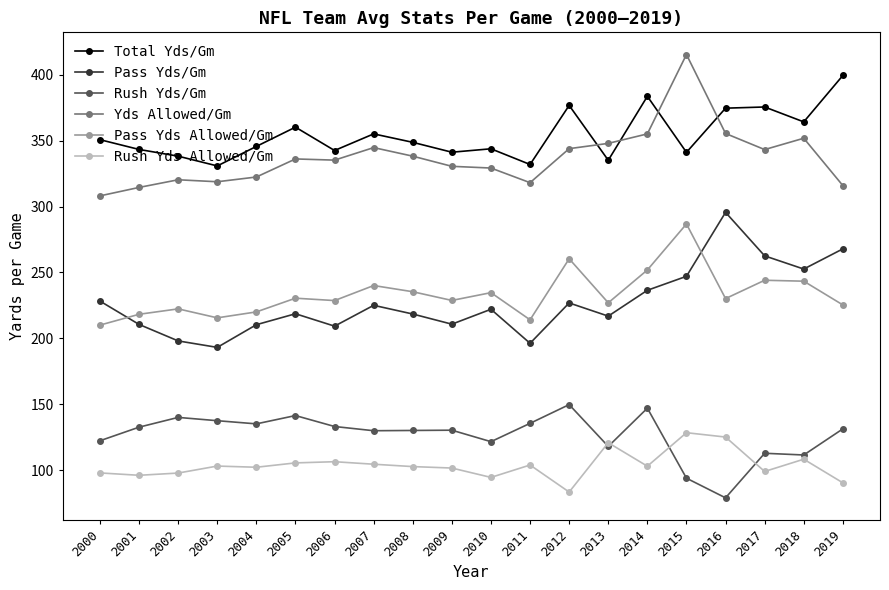

True or false: Pass Yds Allowed/Gm and Yds Allowed/Gm cross at least once.

False